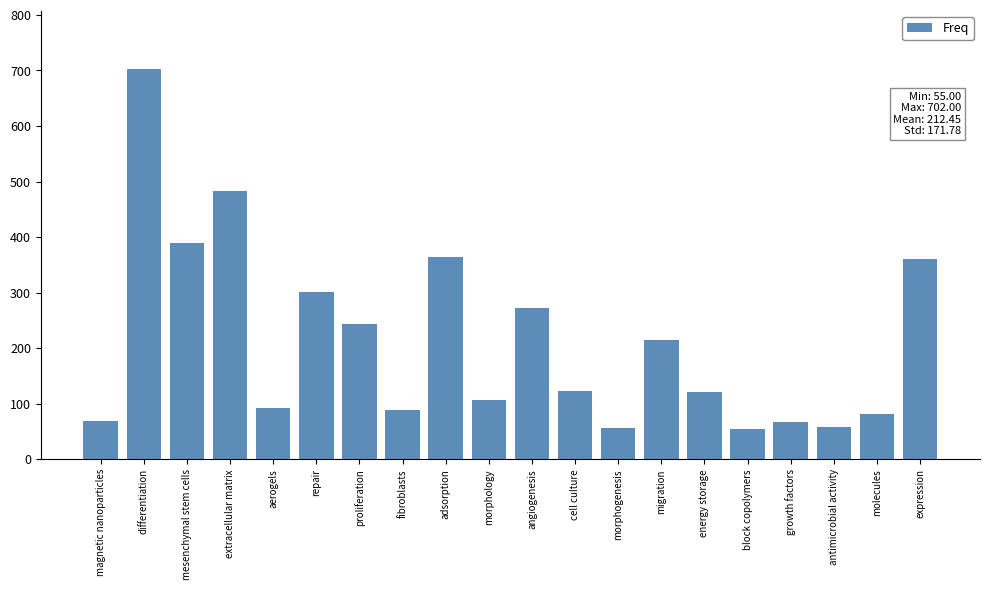

What is the maximum value shown in the chart?

702